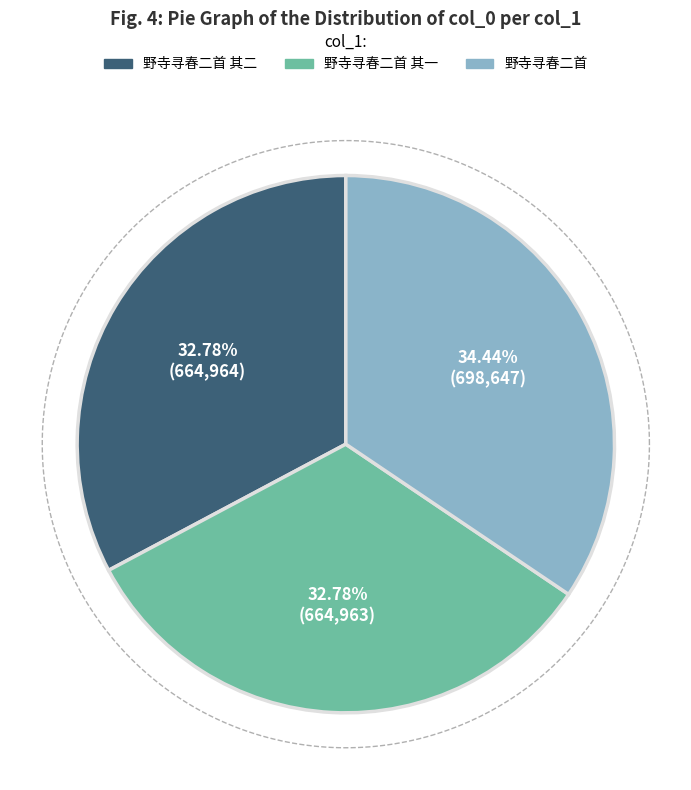

The 野寺寻春二首 其二 slice represents 33% of the pie. True or false?

True